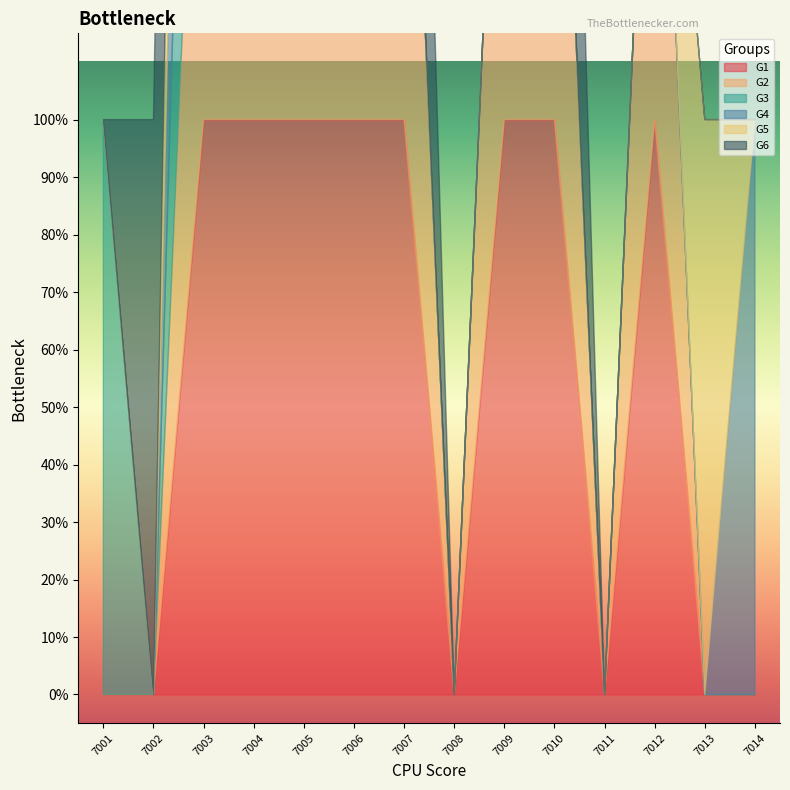

Between 7012 and 7004, which is larger?

7012